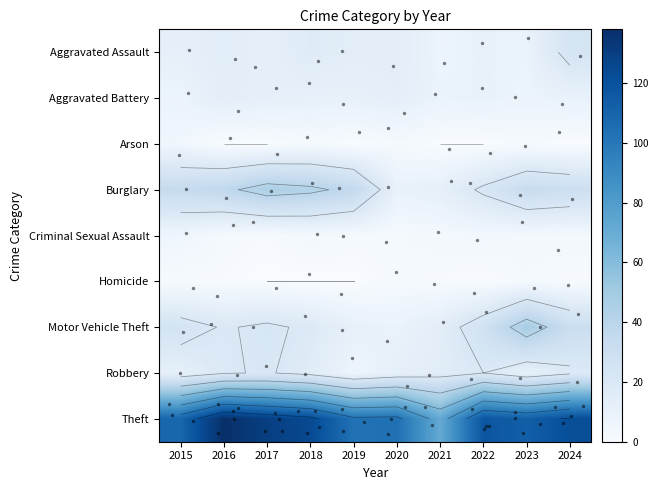

What is the sum of the Criminal Sexual Assault values at 2015 and 2017?

7